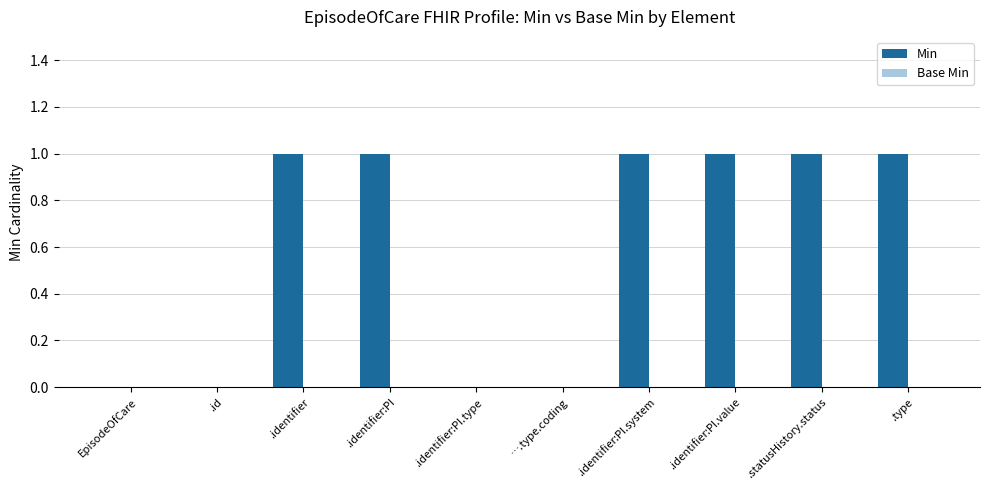

Which has a higher value, .identifier:PI or EpisodeOfCare?

.identifier:PI